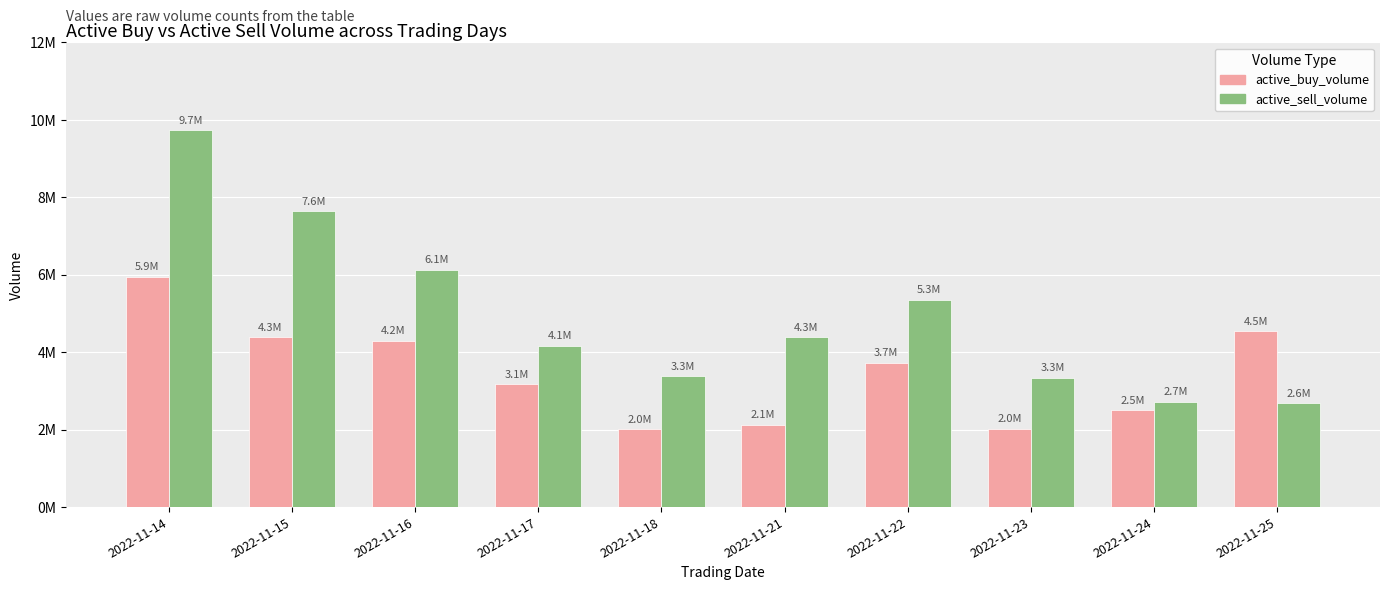

What is the highest value of the active_sell_volume series?

9734085